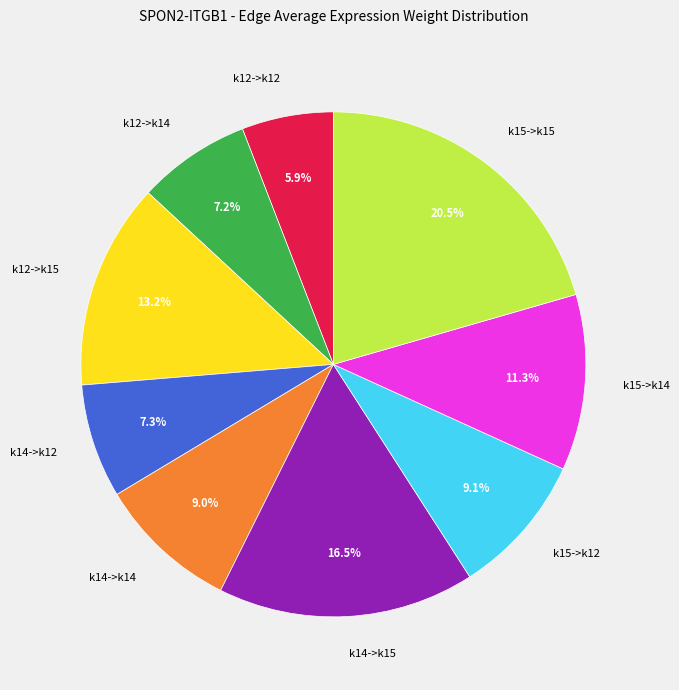

What percentage is NOT represented by k12->k14?

92.8%